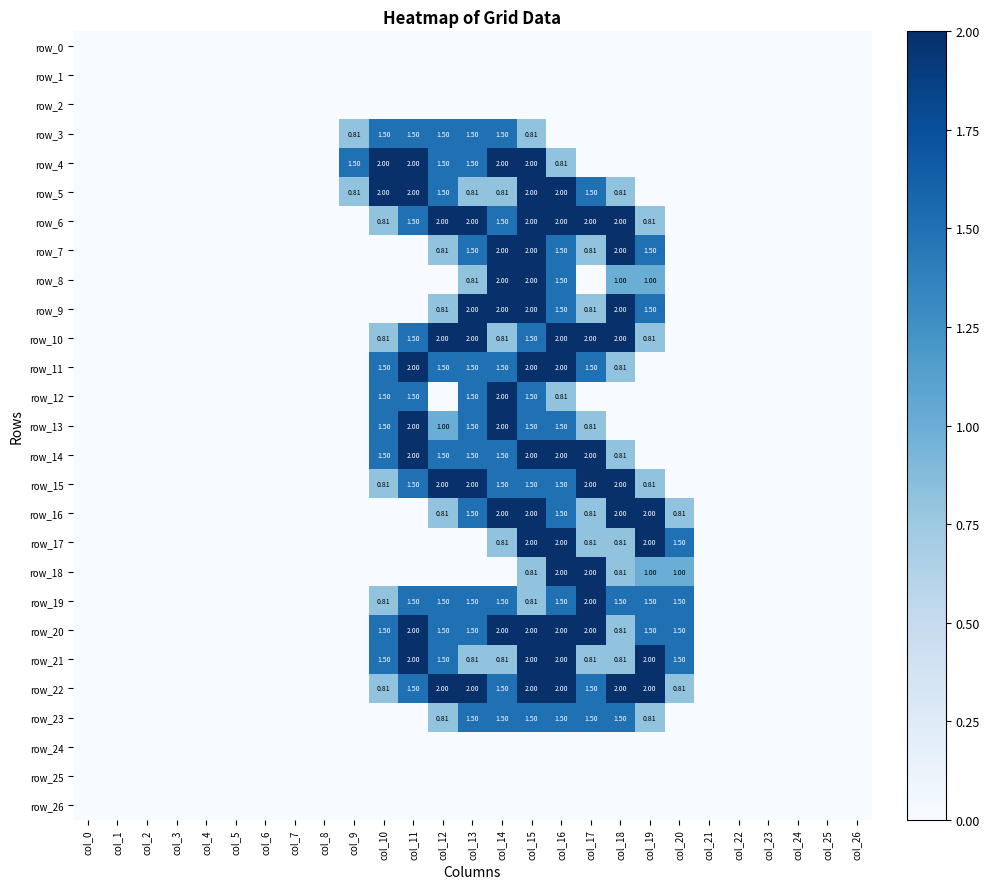

At how many categories does at least one series exceed 0?

12